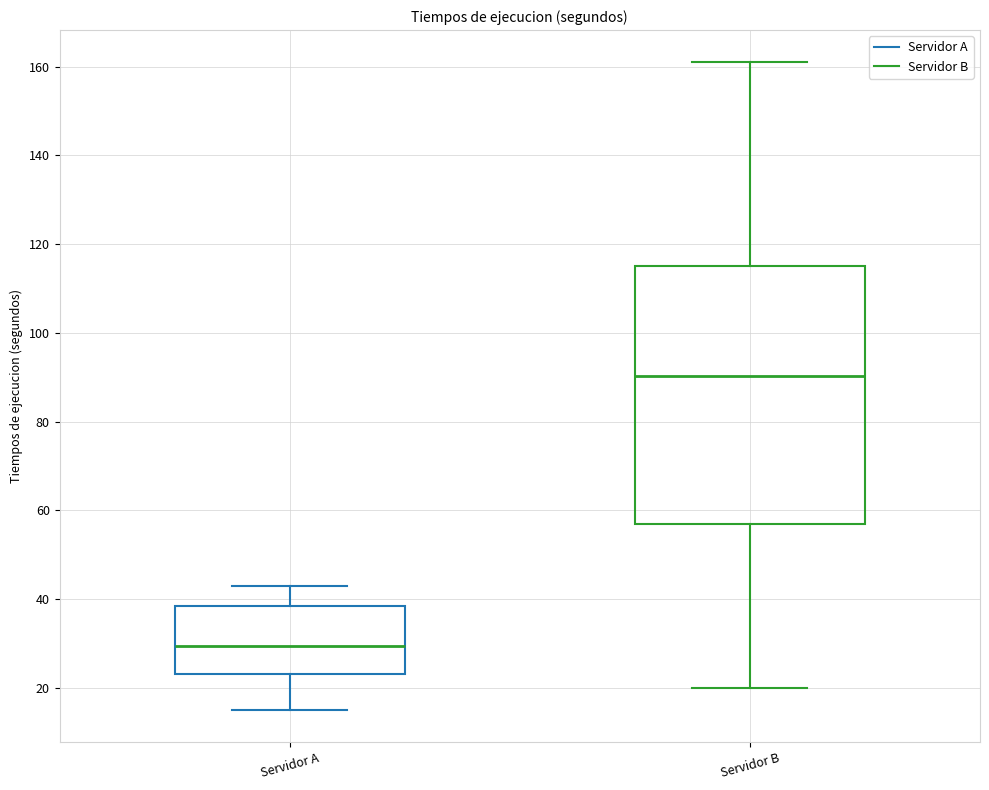

Reading left to right, transcribe this box plot: for each box, give where its median line is, the range the box spans, and where its two whiskers end, as read against the y-axis. The values are not printed on the chart, so give them approximately, as read against the axis.

Servidor A: median 30, box 24 to 38, whiskers 16 to 42
Servidor B: median 90, box 58 to 116, whiskers 20 to 160